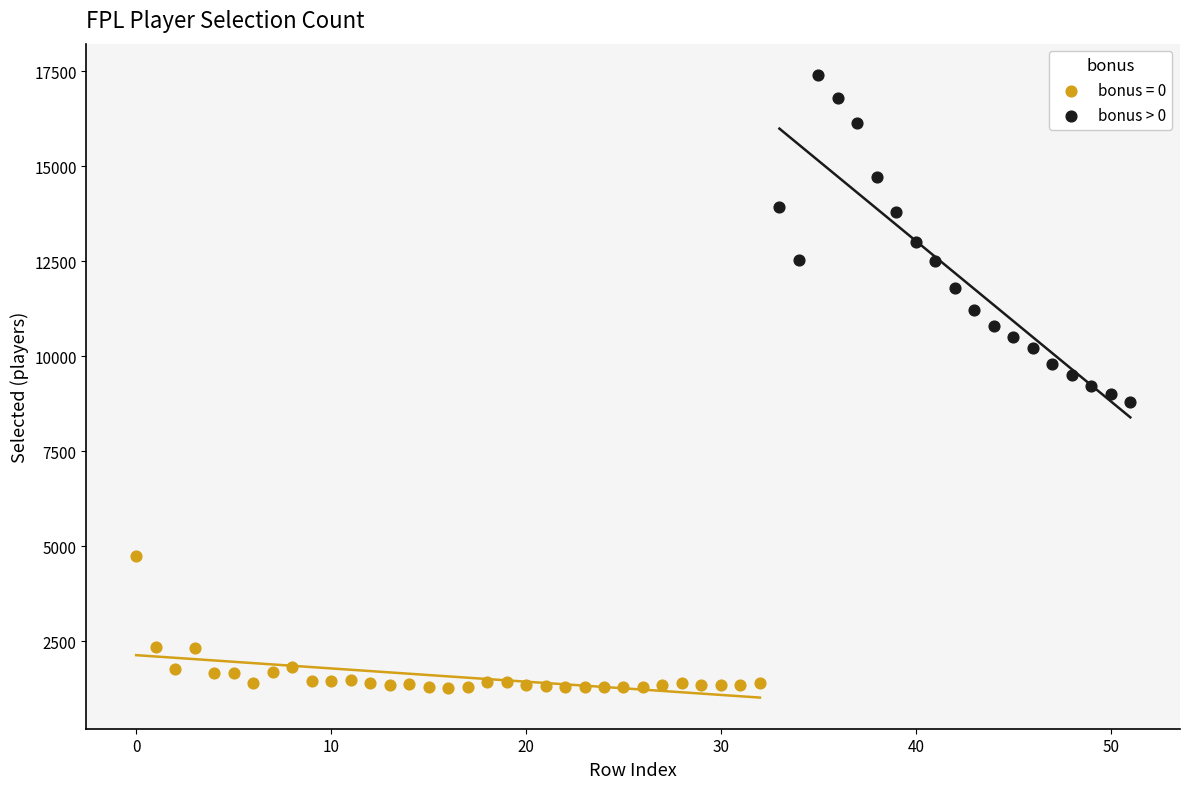

Which series has the widest spread of Y values?

bonus > 0